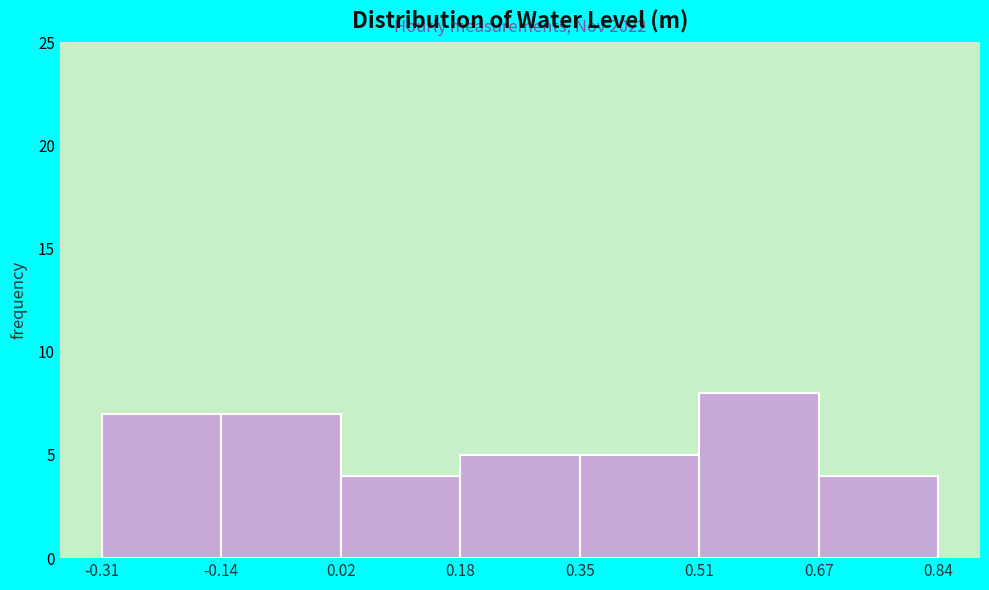

Over which range of the x-axis is the bar tallest?

0.51 to 0.67